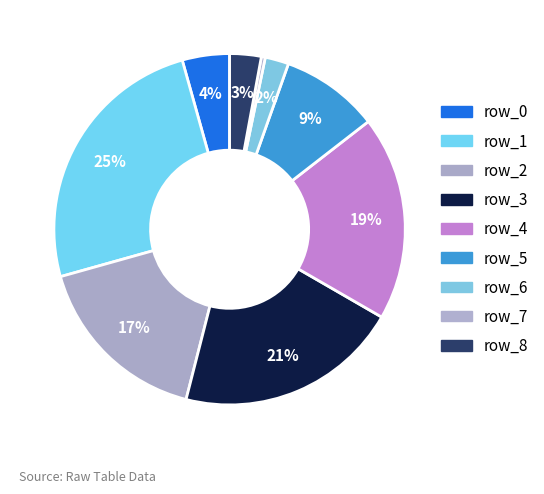

What percentage is NOT represented by row_7?

99.6%